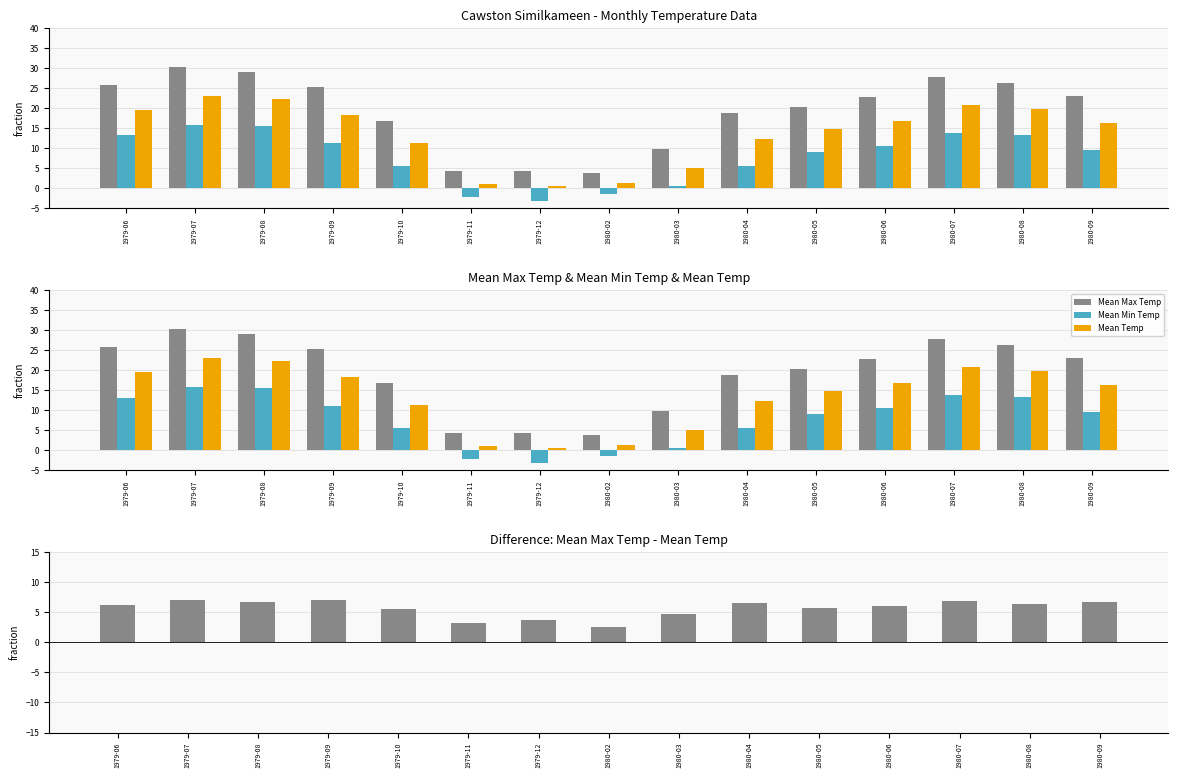

What is the approximate value of Max - Mean Temp at 1979-11?

3.2